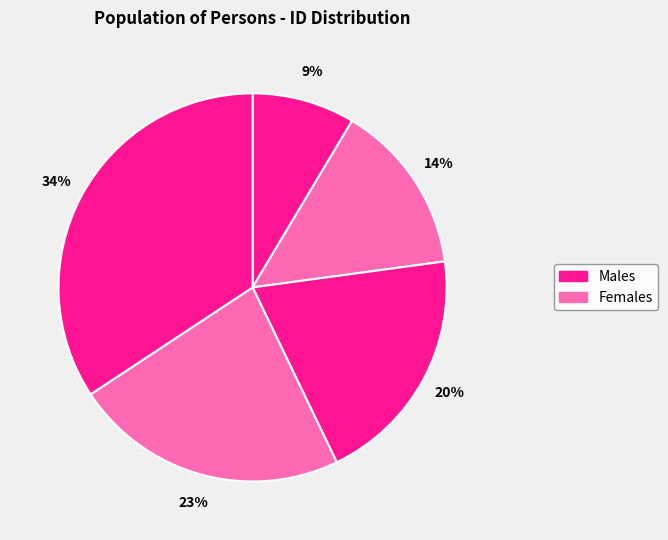

Count the number of slices in the pie.

5